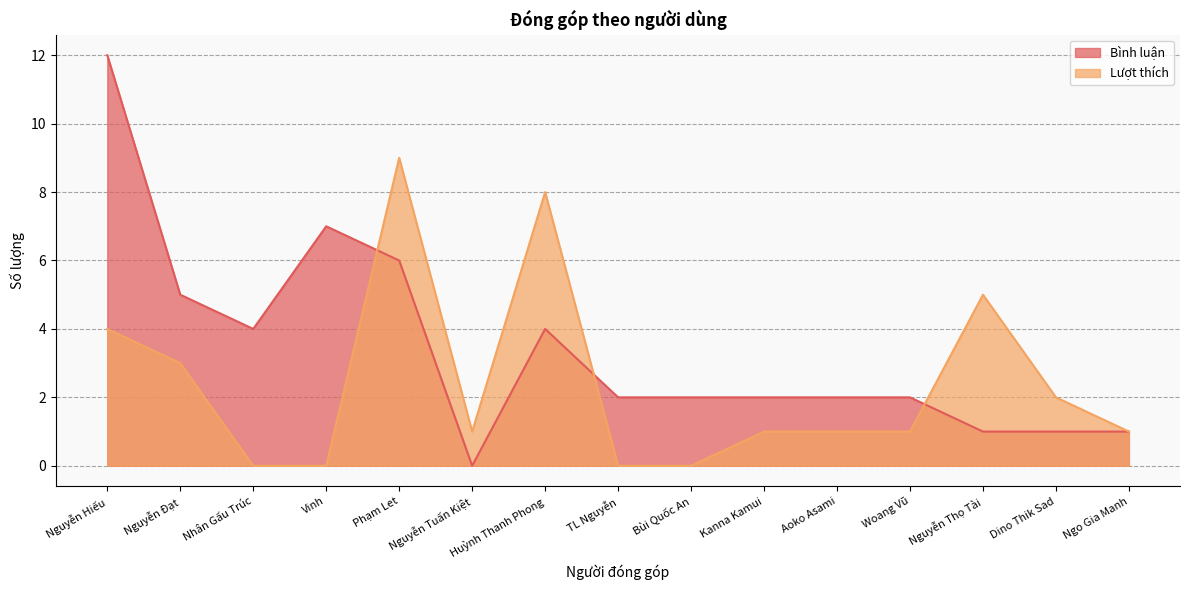

True or false: Bình luận has more than 2 interior local peaks.

False